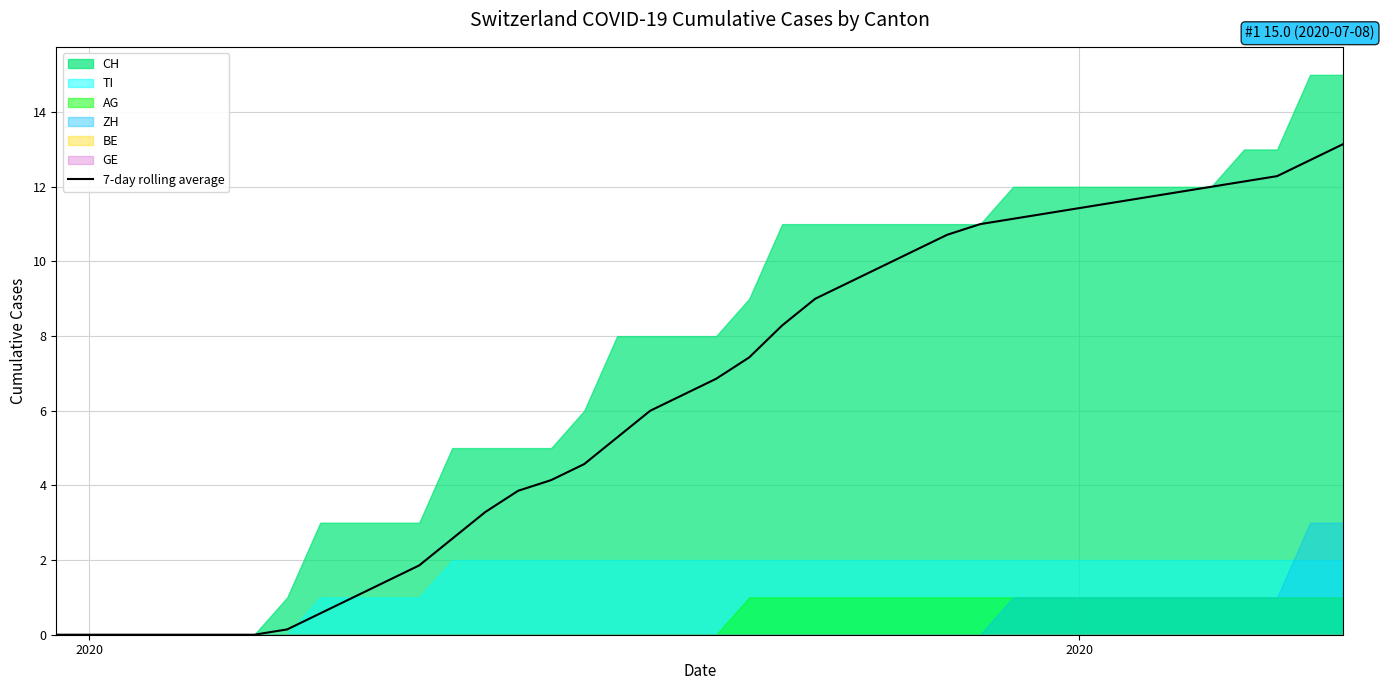

What is the average value?

6.4